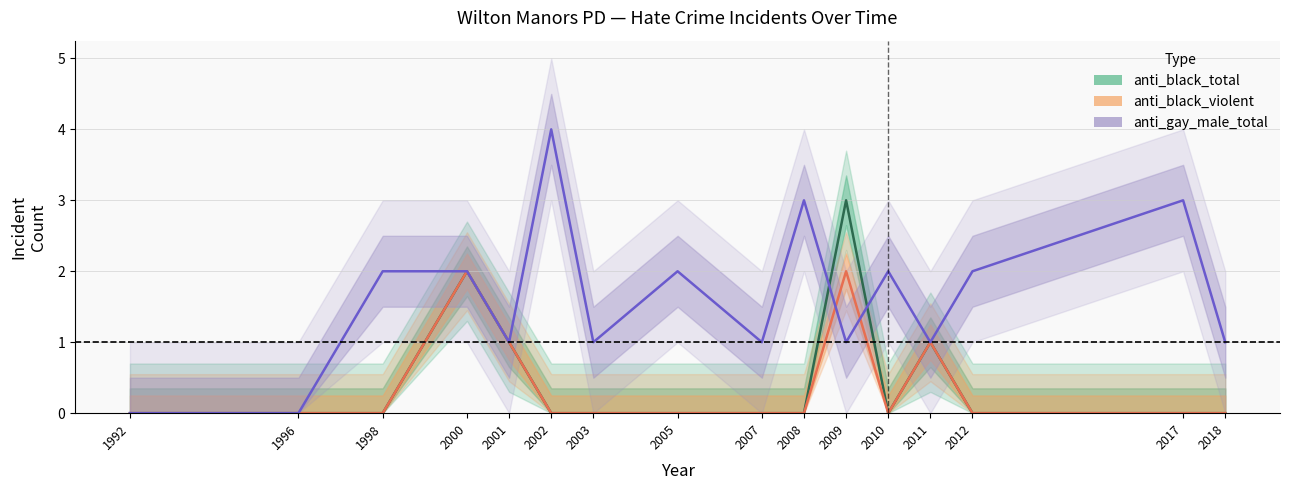

Is the value of anti_black_total at 2009 greater than the value of anti_gay_male_total at 2012?

Yes